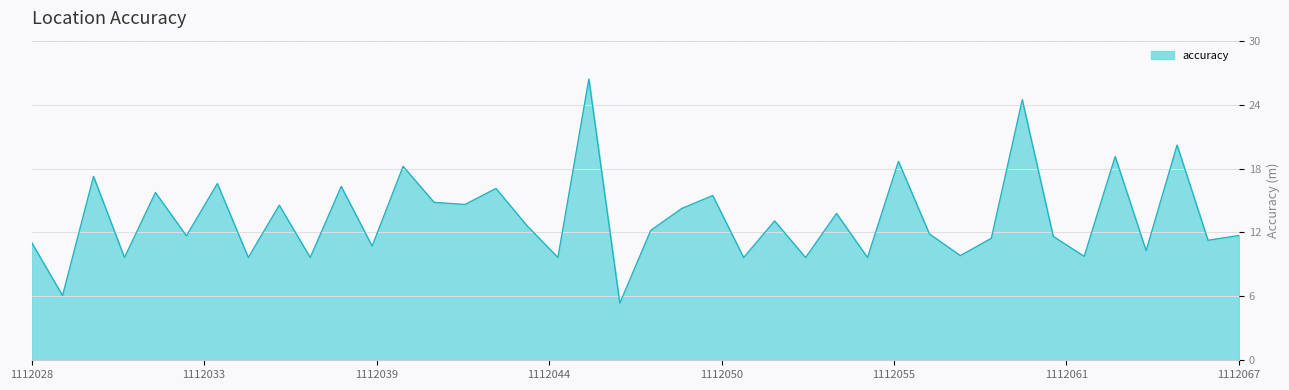

What is the difference between the maximum and minimum values?

21.0